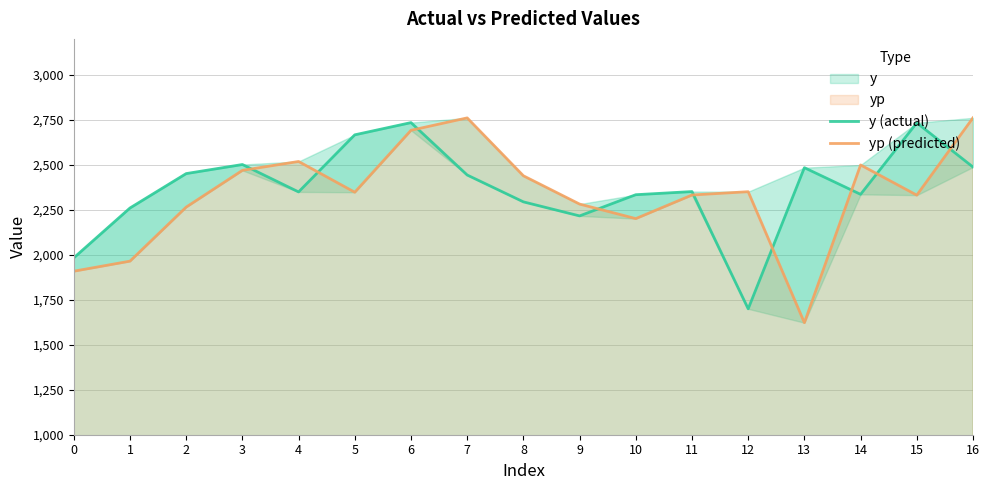

Where does the yp (predicted) series first go above 2347?

3